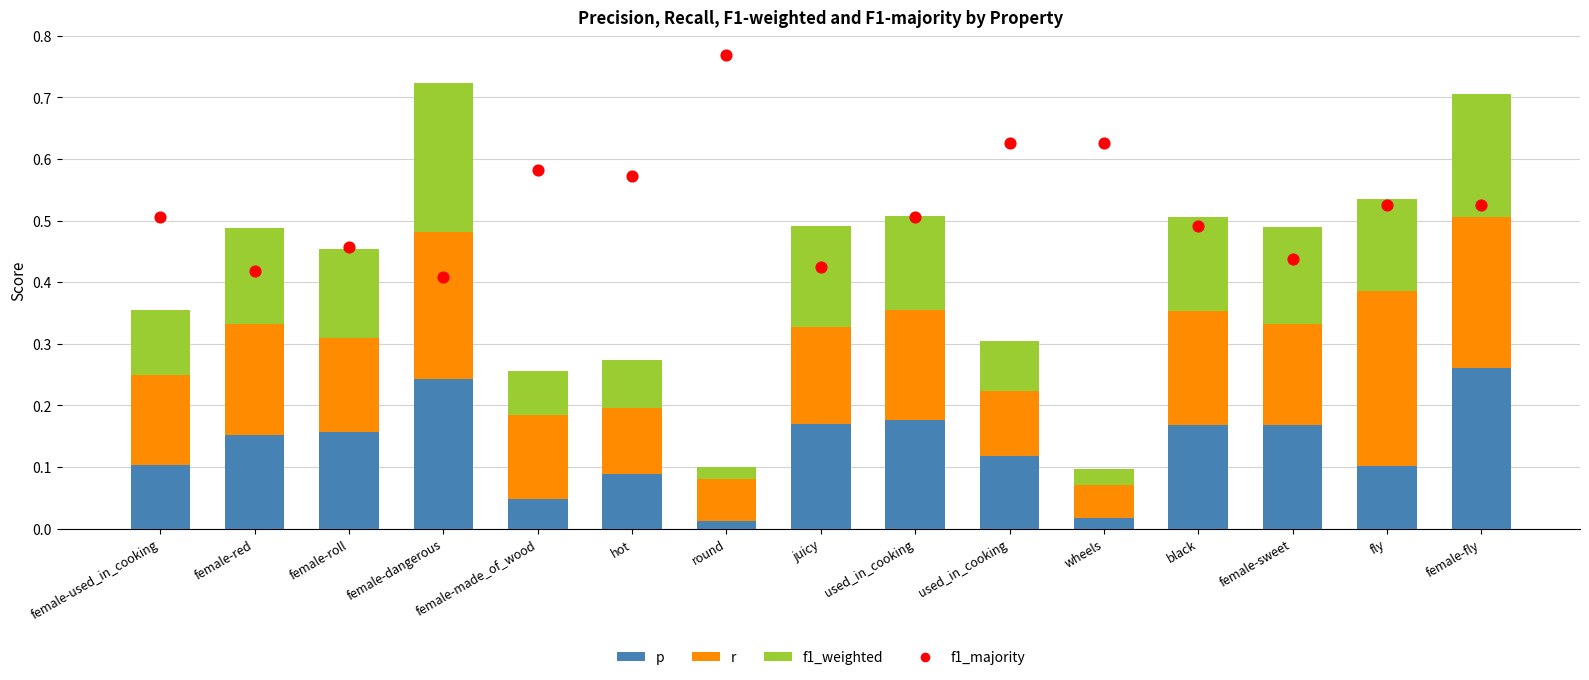

Which series reaches the maximum Y coordinate?

f1_majority